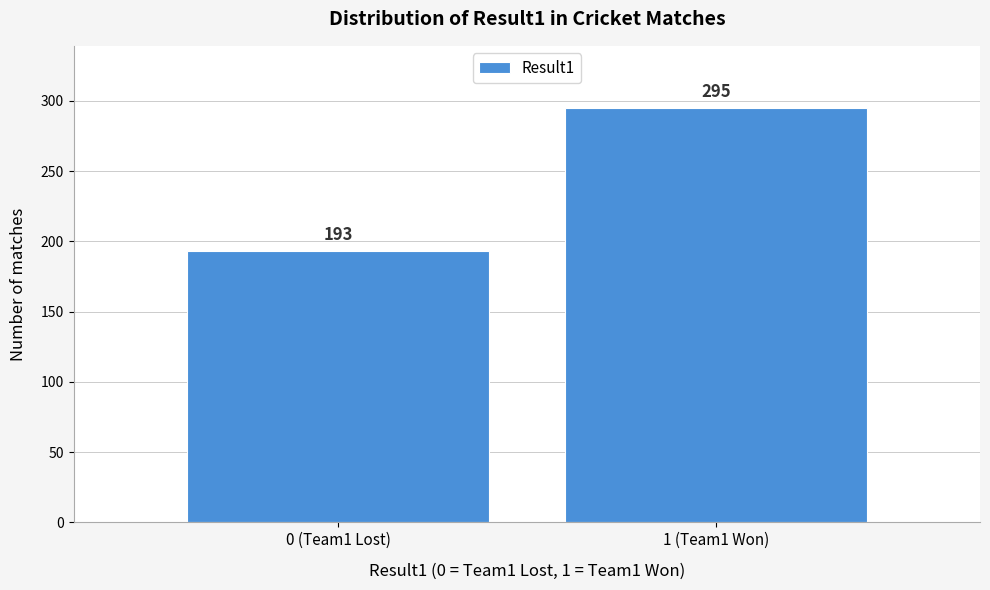

Reading right to left, extract all data points from this chart.

1 (Team1 Won)=295	0 (Team1 Lost)=193